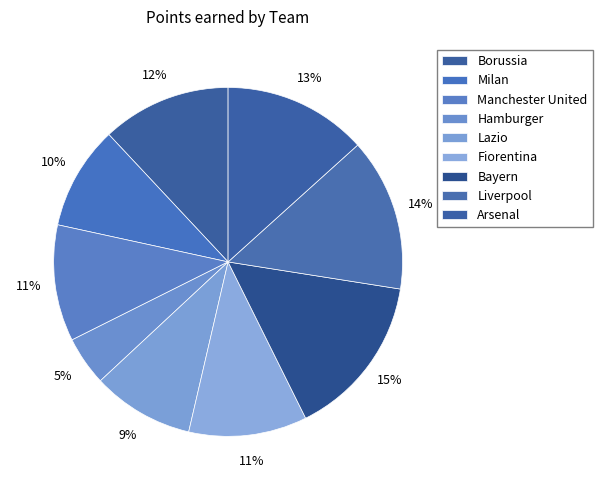

Is there a majority slice in this chart?

No